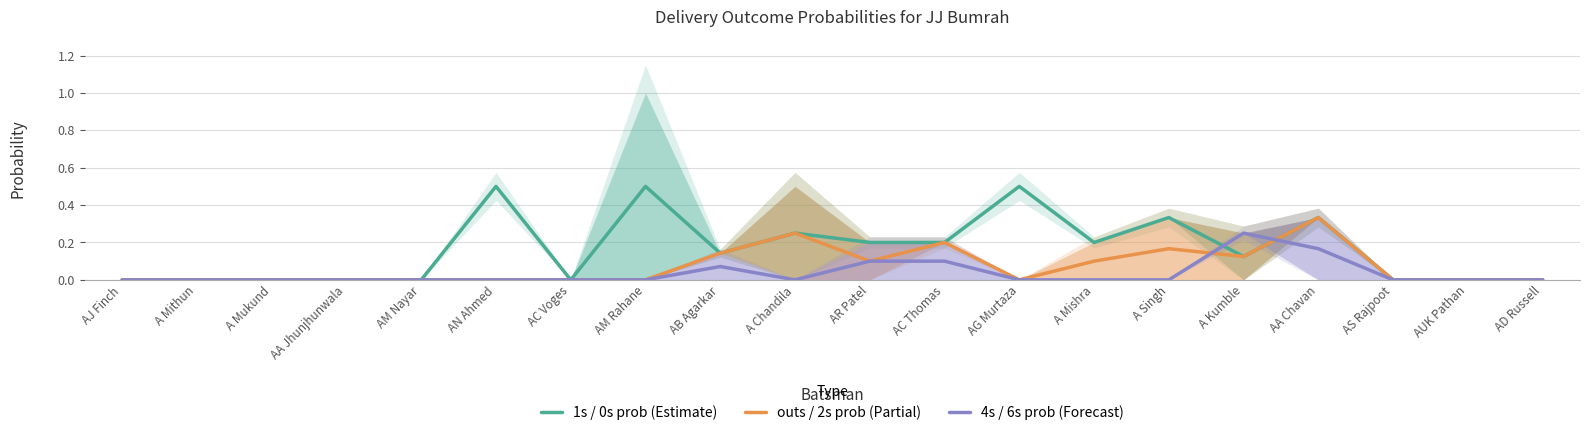

At which category is the sum across all series the highest?

AA Chavan